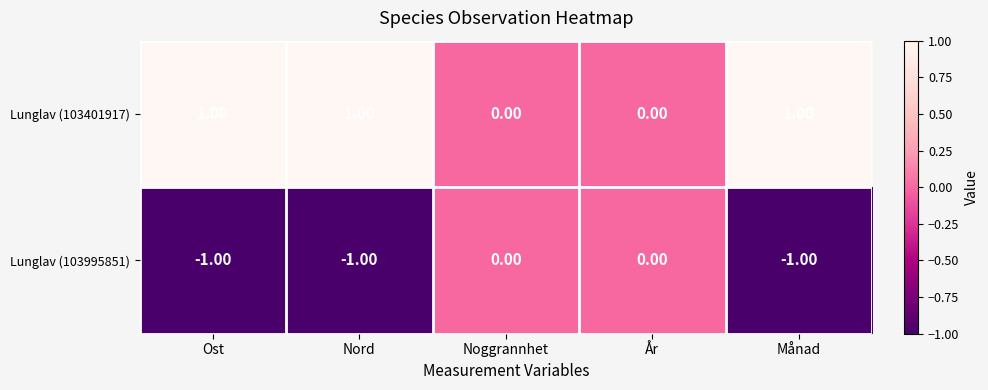

What is the sum of all Lunglav (103995851) values?

-3